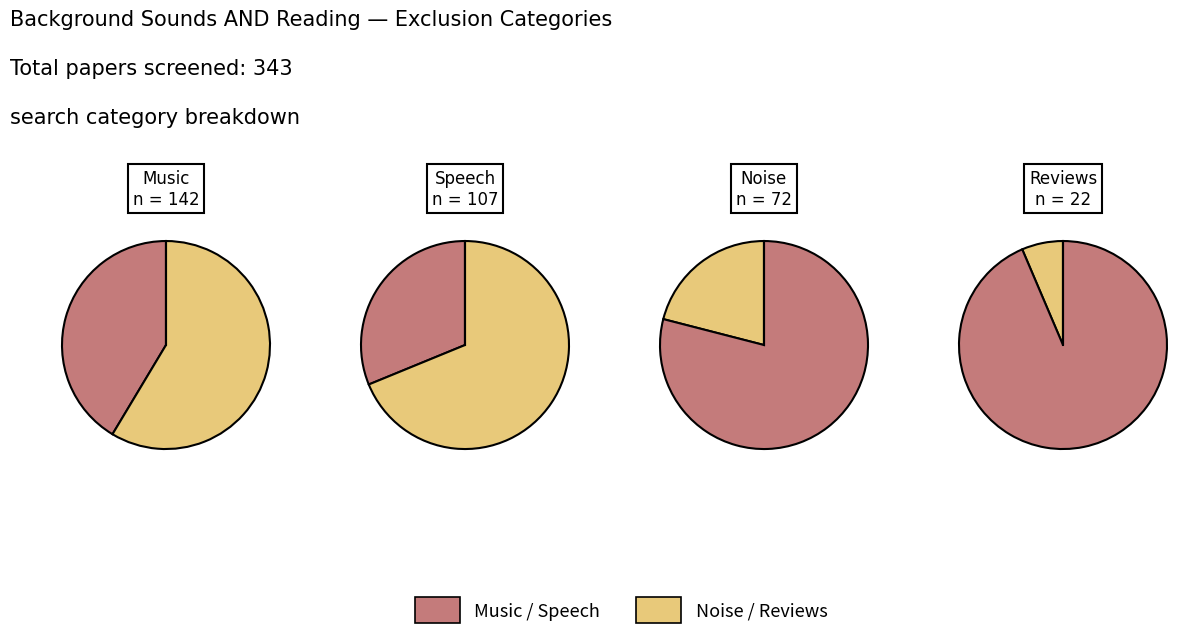

The 2 slice represents 21% of the pie. True or false?

True